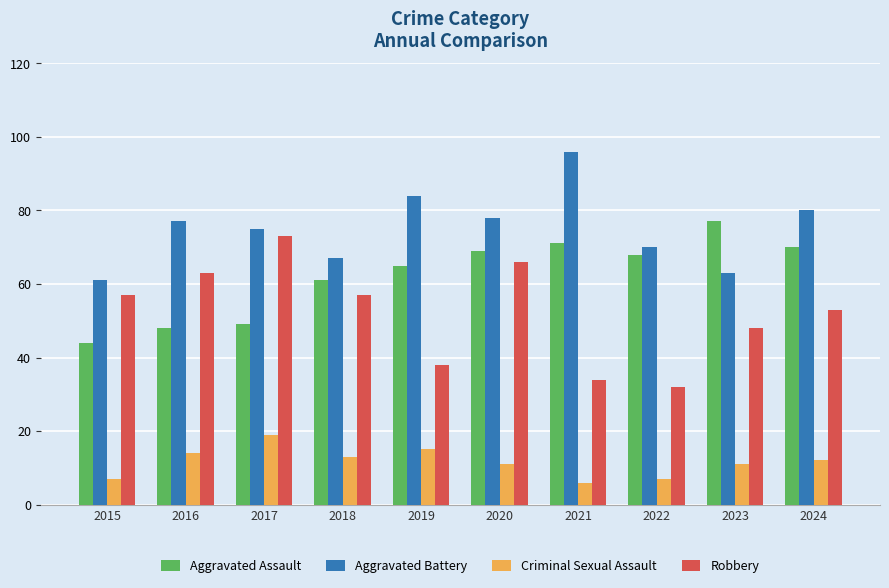

Is the value of Robbery at 2016 greater than the value of Aggravated Battery at 2019?

No